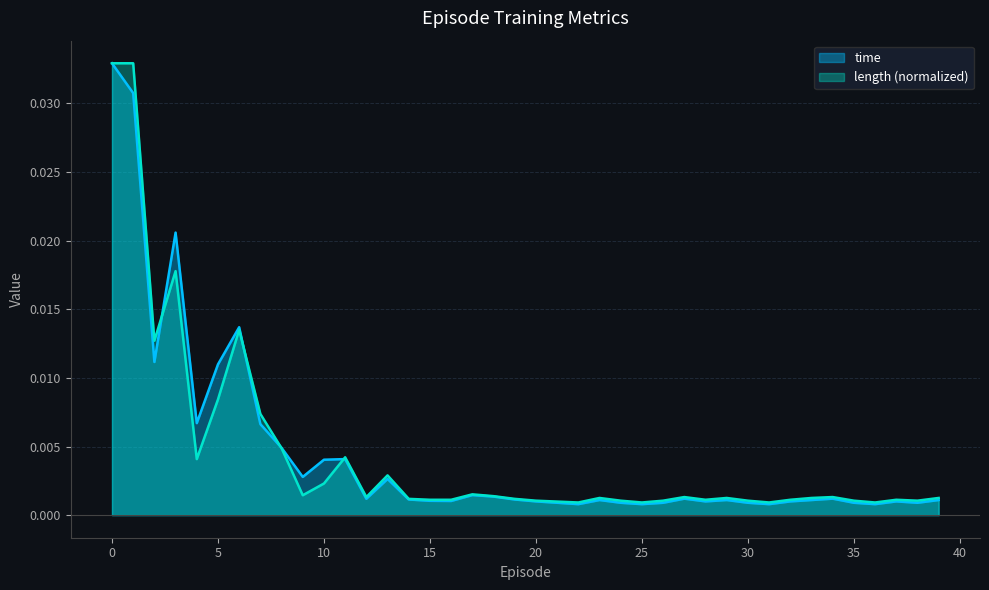

Between which two adjacent categories do time and length first intersect?

2 and 3